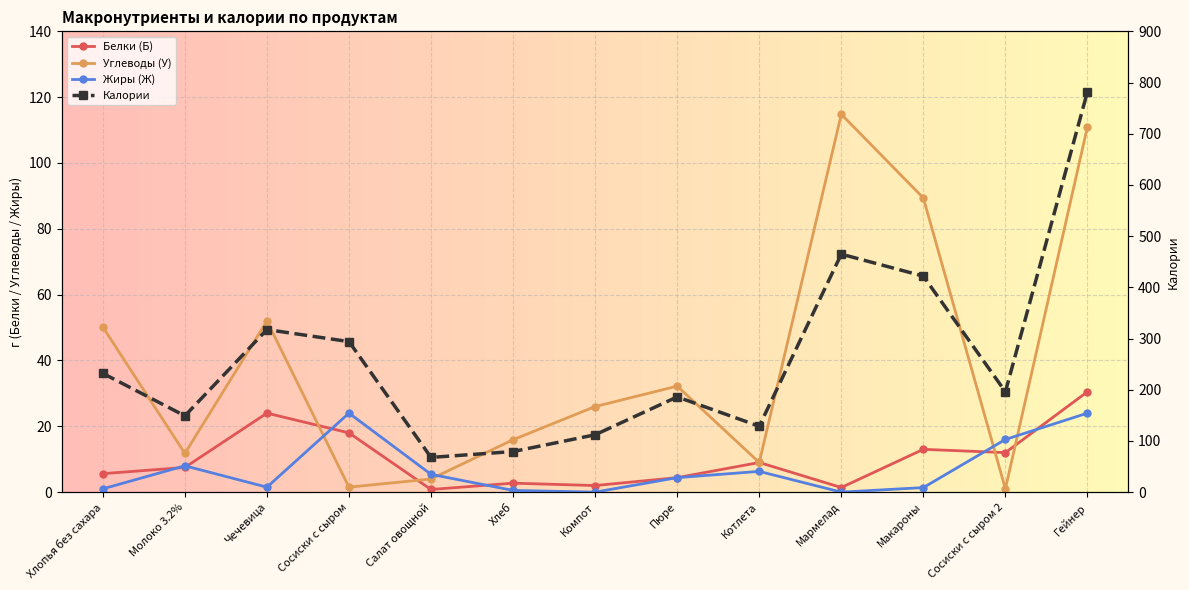

What is the total value across all series at Сосиски с сыром?

337.5